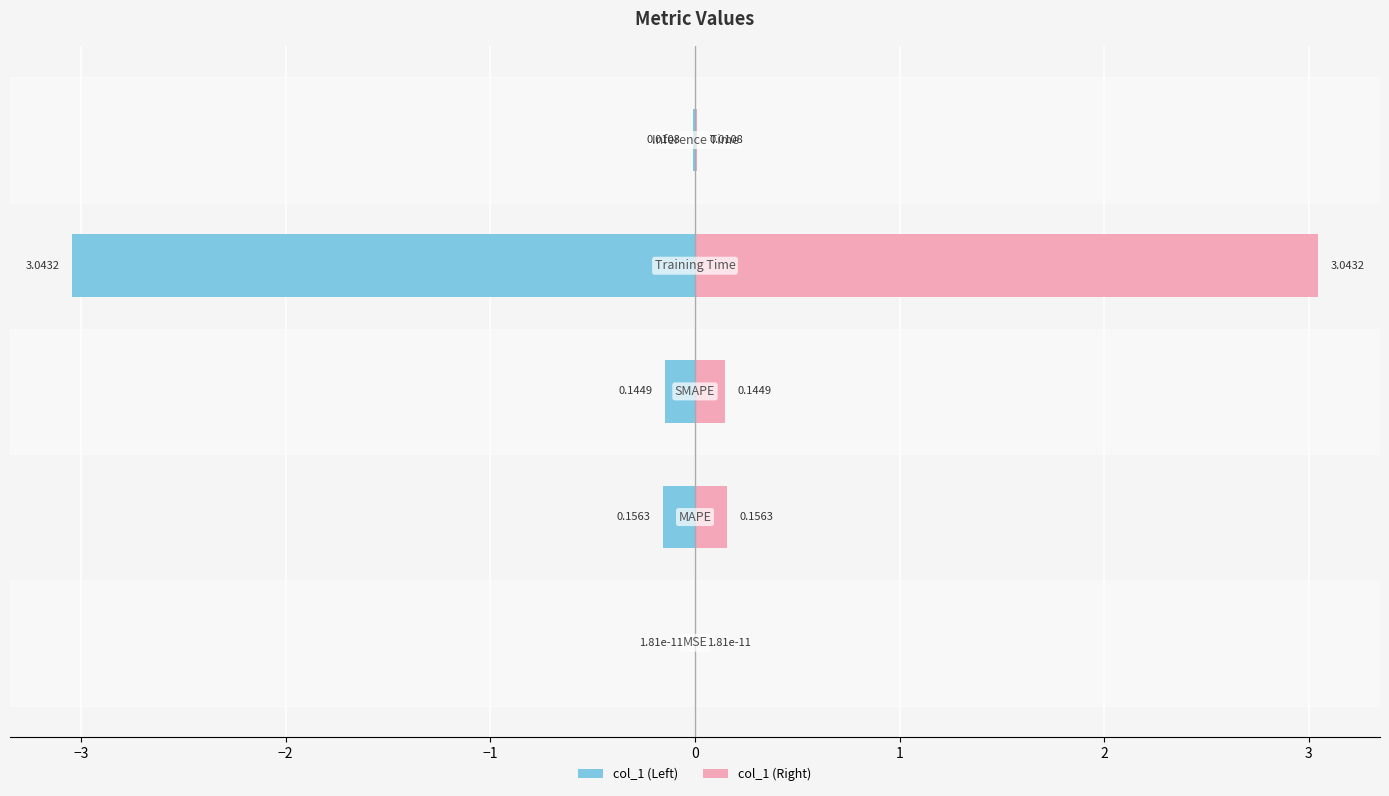

Which series has the widest spread of values?

col_1 (Left)